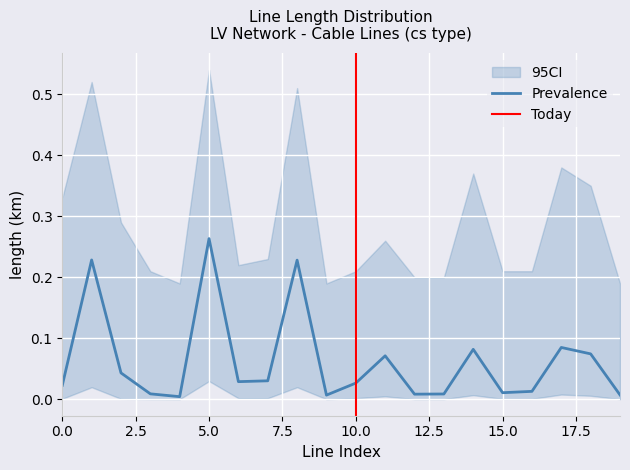

Reading left to right, transcribe all the data shown in this chart.

length_km: 0.0	0.2	0.0	0.0	0.0	0.3	0.0	0.0	0.2	0.0	0.0	0.1	0.0	0.0	0.1	0.0	0.0	0.1	0.1	0.0
length_km_upper: 0.3	0.5	0.3	0.2	0.2	0.5	0.2	0.2	0.5	0.2	0.2	0.3	0.2	0.2	0.4	0.2	0.2	0.4	0.3	0.2
length_km_lower: 0.0	0.0	0.0	0.0	0.0	0.0	0.0	0.0	0.0	0.0	0.0	0.0	0.0	0.0	0.0	0.0	0.0	0.0	0.0	0.0